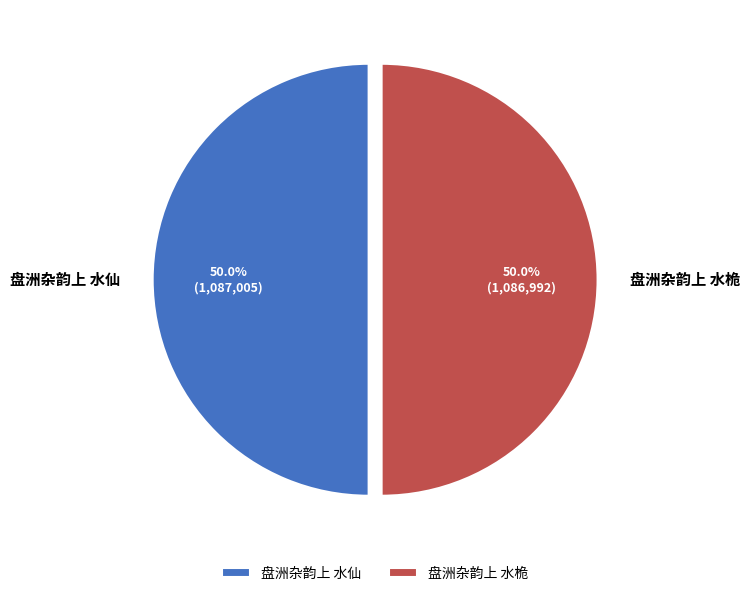

What percentage is NOT represented by 盘洲杂韵上 水桅?

50.0%